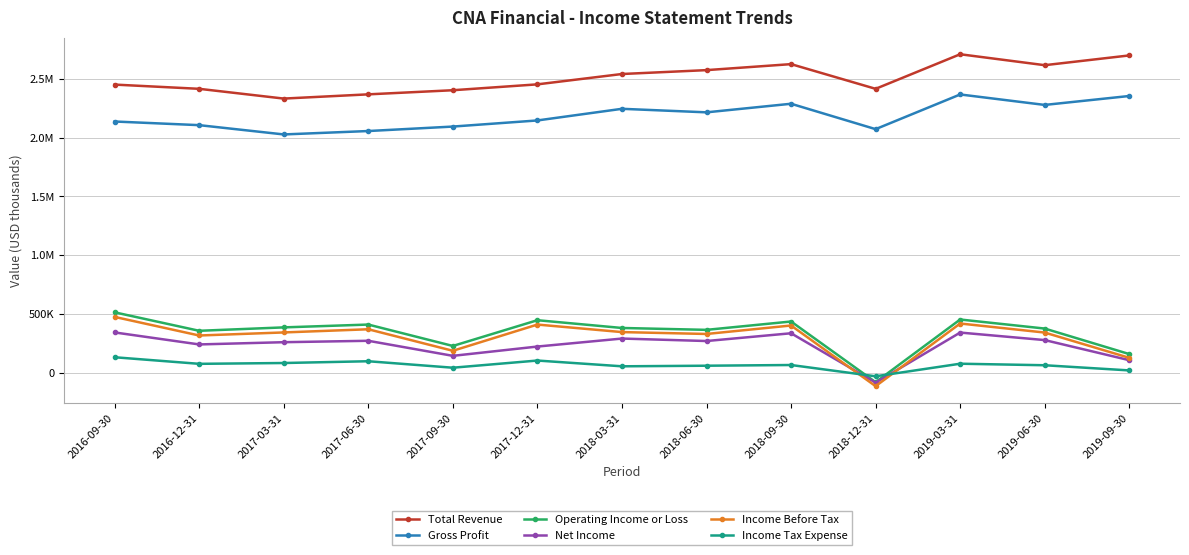

Reading left to right, what are all the values shown in this chart?

Total Revenue: 2451000	2415000	2332000	2368000	2403000	2453000	2541000	2574000	2625000	2415000	2709000	2616000	2699000
Gross Profit: 2137000	2106000	2027000	2056000	2094000	2146000	2245000	2215000	2288000	2072000	2367000	2278000	2354000
Operating Income or Loss: 514000	357000	386000	410000	228000	447000	381000	365000	436000	-80000	453000	376000	159000
Net Income: 343000	241000	260000	272000	144000	223000	291000	270000	336000	-84000	342000	278000	107000
Income Before Tax: 475000	317000	343000	370000	187000	410000	346000	330000	402000	-114000	419000	342000	127000
Income Tax Expense: 132000	76000	83000	98000	43000	104000	55000	60000	66000	-30000	77000	64000	20000